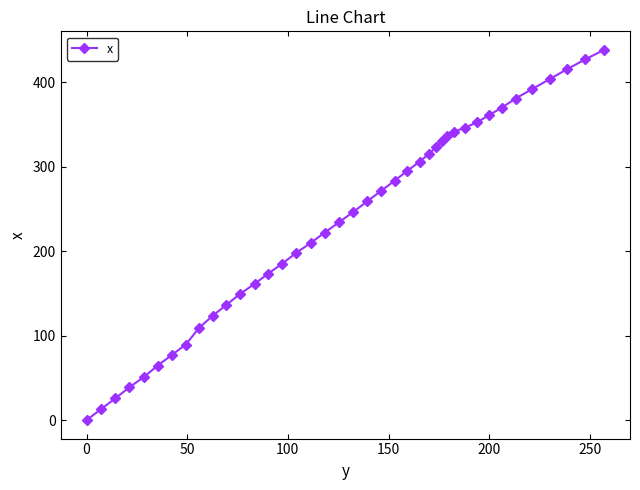

What is the sum of all values?

9459.3